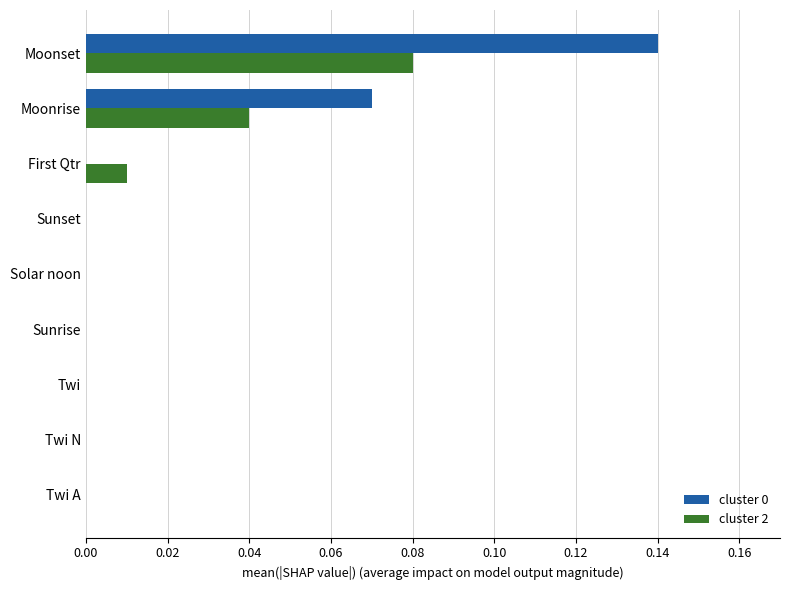

At which label does cluster 0 reach its peak?

Moonset